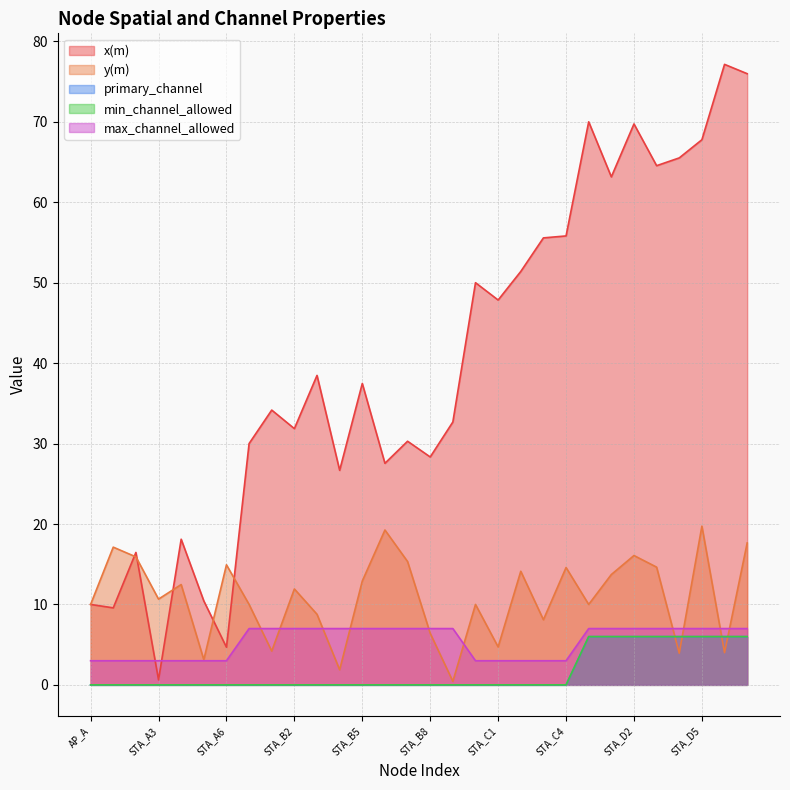

Count the number of data series in this chart.

5